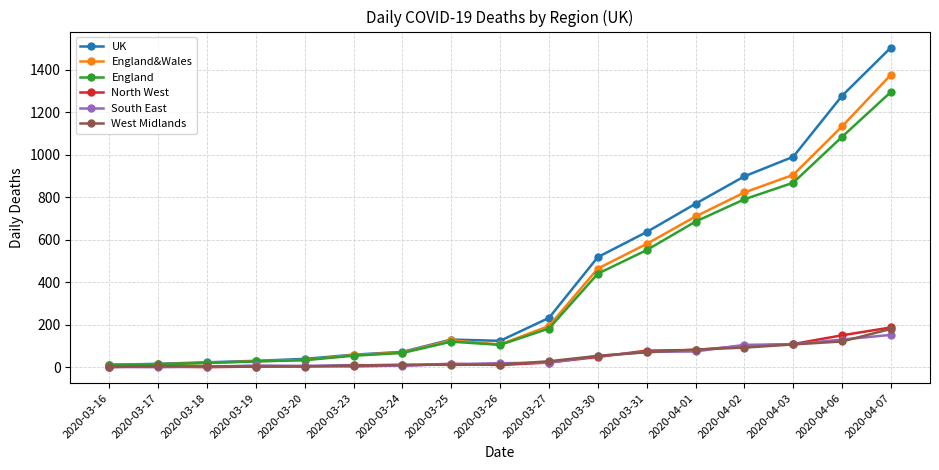

Count the number of categories in the chart.

17